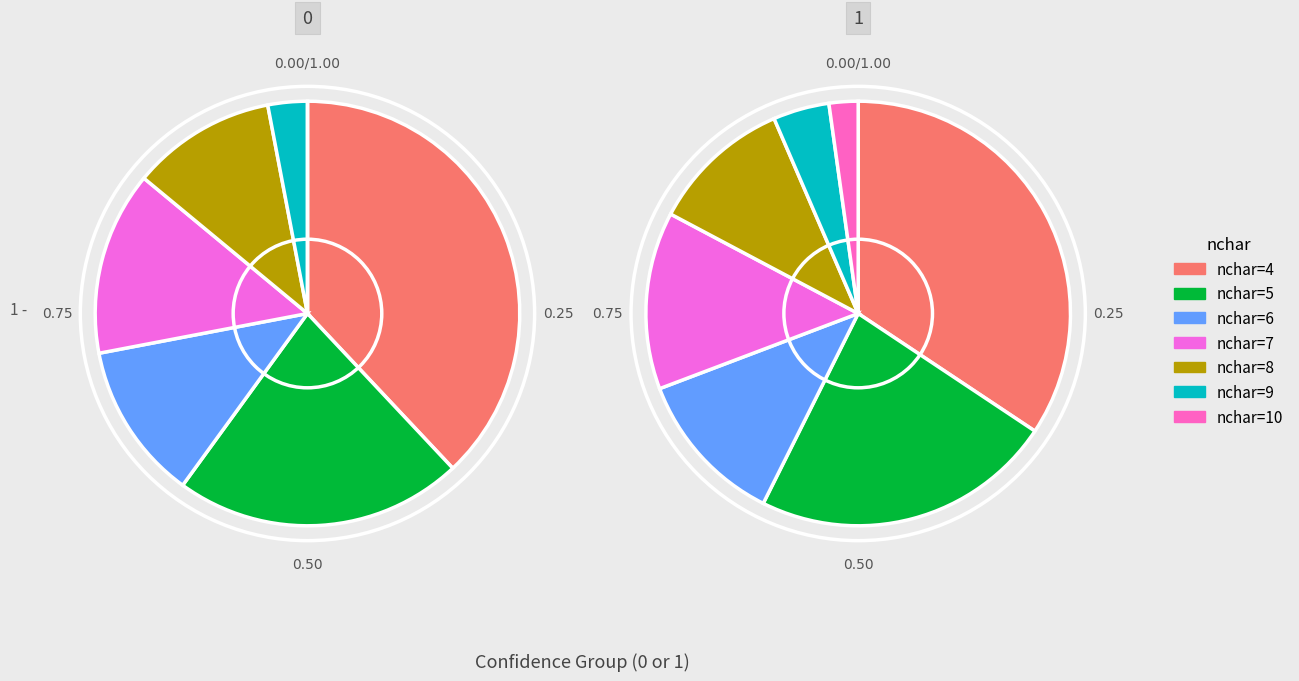

To the nearest percent, what is the average slice percentage?

14%